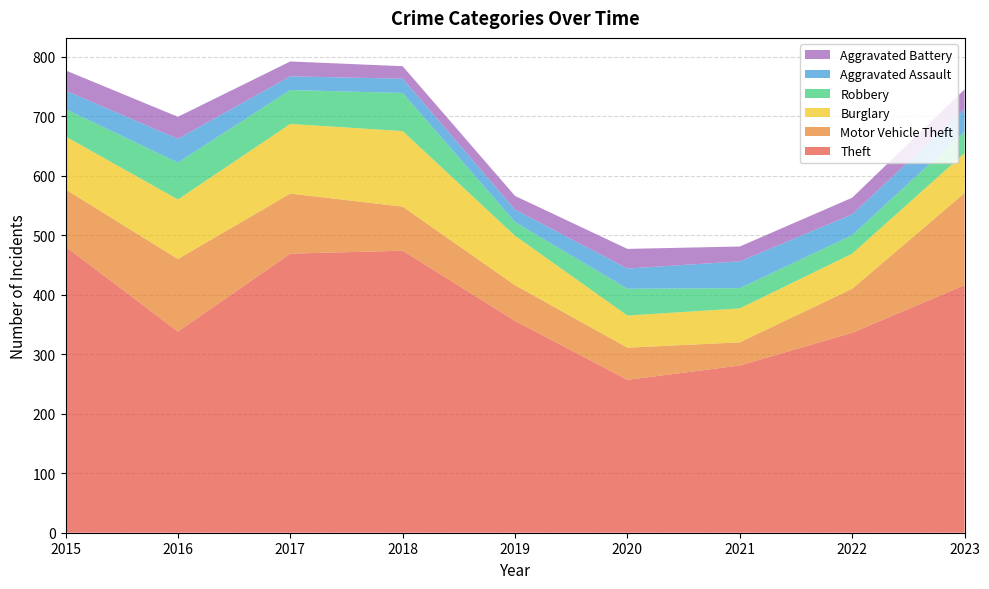

Reading left to right, what are all the values shown in this chart?

Theft: 481	338	469	474	356	257	281	336	416
Motor Vehicle Theft: 96	122	101	74	60	54	39	74	155
Burglary: 89	100	117	127	83	54	57	59	67
Robbery: 46	62	57	64	23	45	34	31	36
Aggravated Assault: 31	40	23	24	21	34	45	35	38
Aggravated Battery: 34	37	25	21	23	33	25	28	33